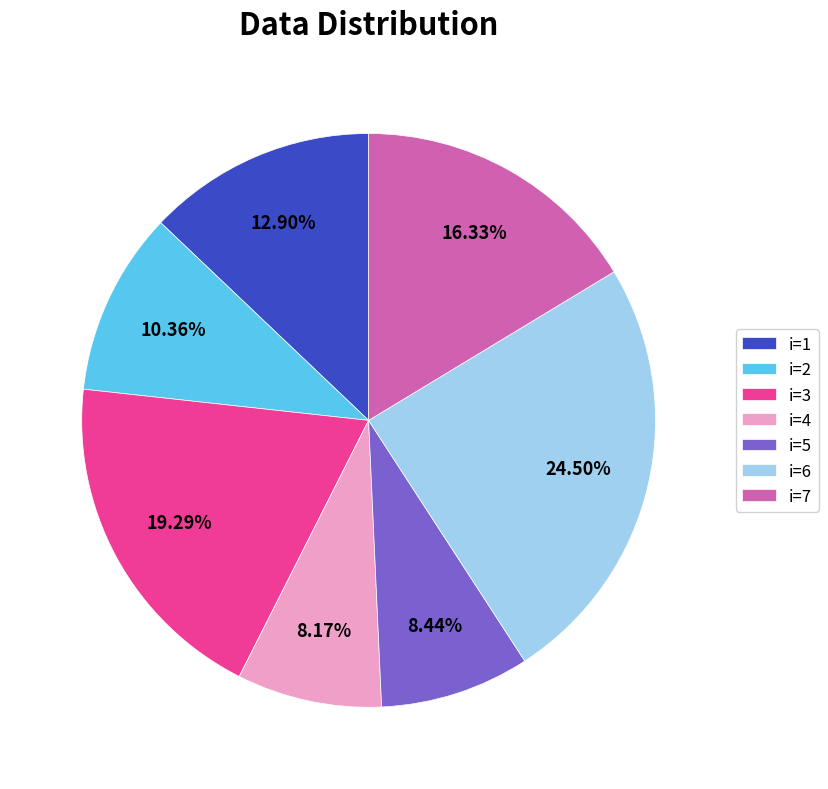

Between i=1 and i=4, which is larger?

i=1